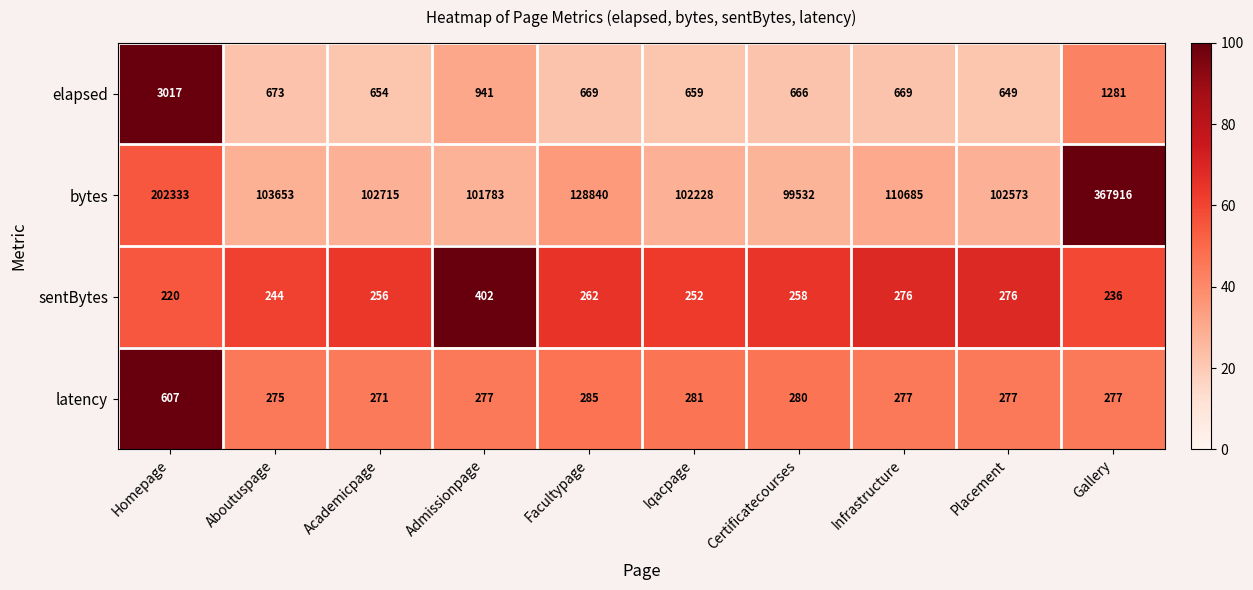

How many categories are shown in the chart?

10